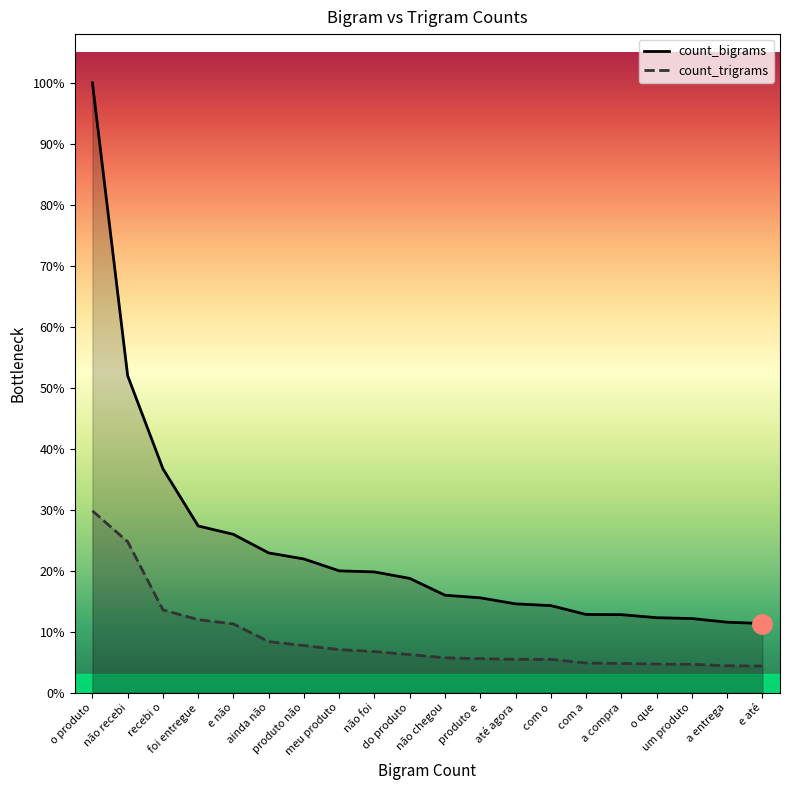

How many lines are shown in the chart?

2